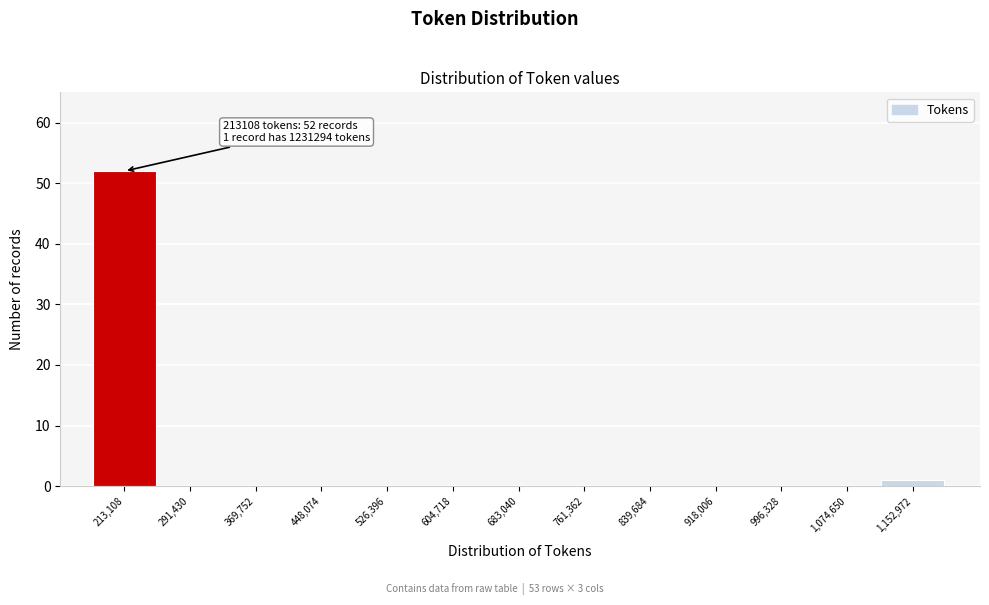

Reading right to left, extract all data points from this chart.

1,152,972=1	1,074,650=0	996,328=0	918,006=0	839,684=0	761,362=0	683,040=0	604,718=0	526,396=0	448,074=0	369,752=0	291,430=0	213,108=52